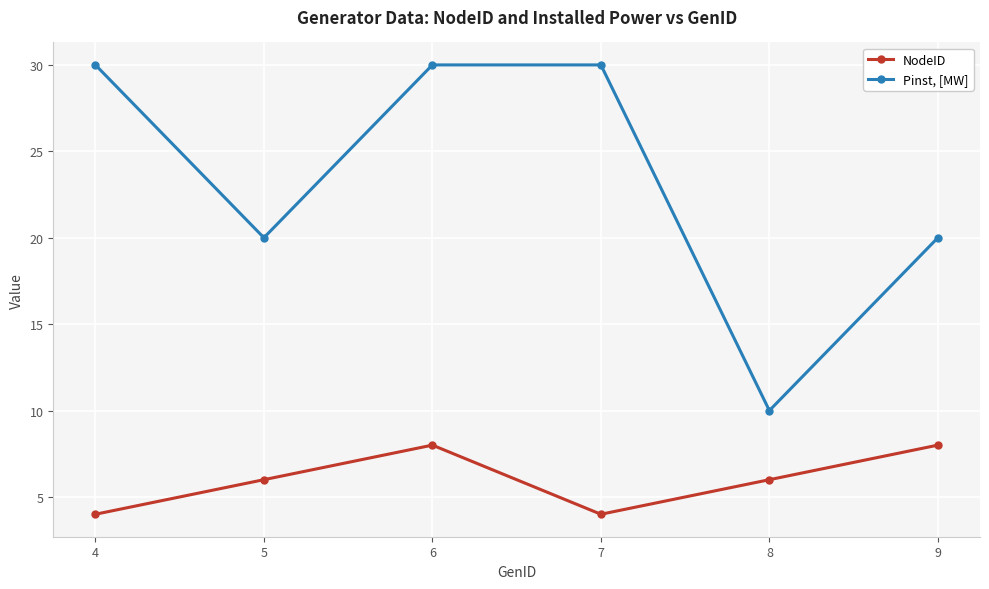

Which series has the largest total across all categories?

Pinst, [MW]